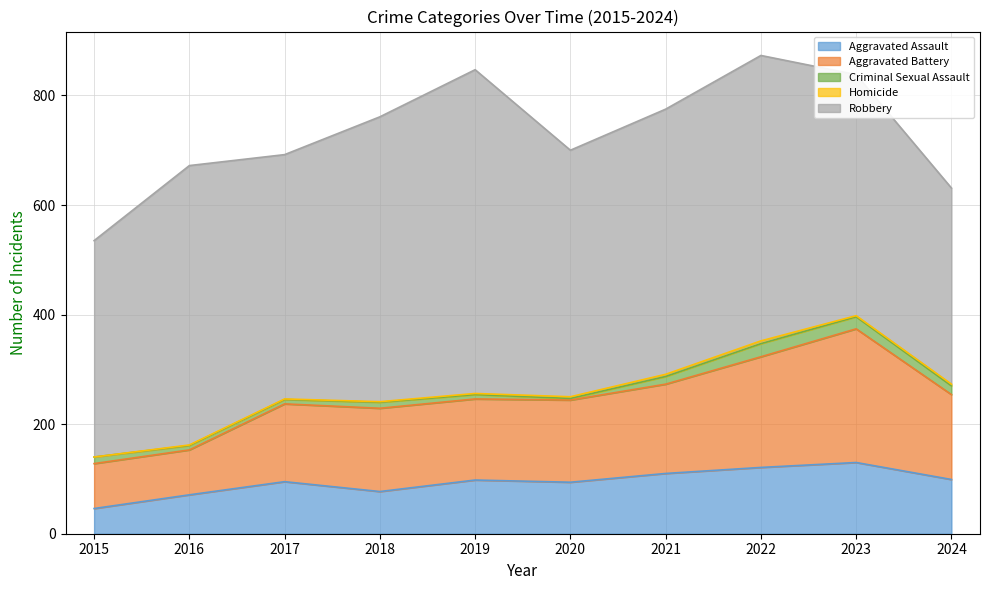

What is the greatest value displayed?

591